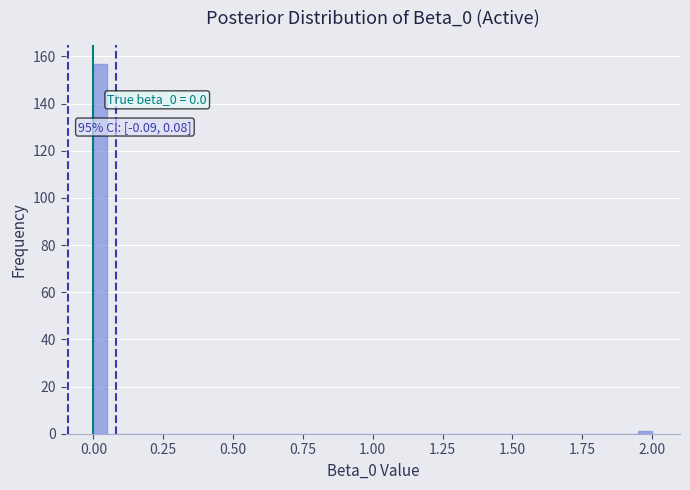

Around what value on the x-axis is the tallest bar? Give the approximate position of its centre, as read against the axis.

0.05